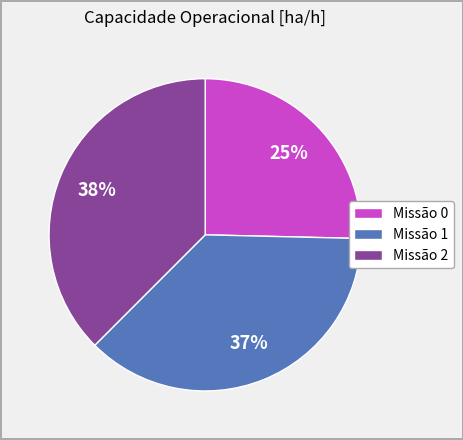

To the nearest percent, what is the difference between the Missão 0 and Missão 1 slice percentages?

12%